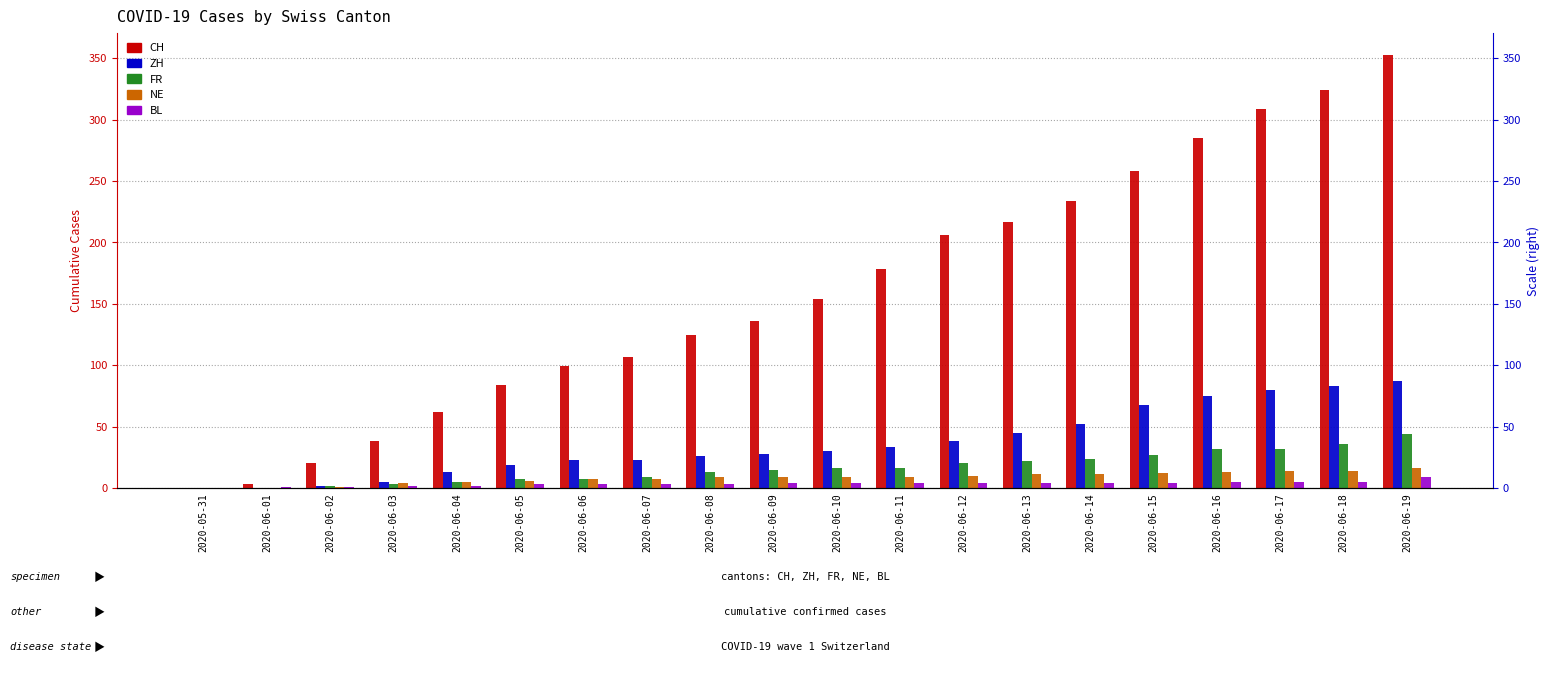

Reading right to left, list all the values displayed in this chart.

CH: 2020-06-19=353	2020-06-18=324	2020-06-17=309	2020-06-16=285	2020-06-15=258	2020-06-14=234	2020-06-13=217	2020-06-12=206	2020-06-11=178	2020-06-10=154	2020-06-09=136	2020-06-08=125	2020-06-07=107	2020-06-06=99	2020-06-05=84	2020-06-04=62	2020-06-03=38	2020-06-02=20	2020-06-01=3	2020-05-31=0
ZH: 2020-06-19=87	2020-06-18=83	2020-06-17=80	2020-06-16=75	2020-06-15=68	2020-06-14=52	2020-06-13=45	2020-06-12=38	2020-06-11=33	2020-06-10=30	2020-06-09=28	2020-06-08=26	2020-06-07=23	2020-06-06=23	2020-06-05=19	2020-06-04=13	2020-06-03=5	2020-06-02=2	2020-06-01=0	2020-05-31=0
FR: 2020-06-19=44	2020-06-18=36	2020-06-17=32	2020-06-16=32	2020-06-15=27	2020-06-14=24	2020-06-13=22	2020-06-12=20	2020-06-11=16	2020-06-10=16	2020-06-09=15	2020-06-08=13	2020-06-07=9	2020-06-06=7	2020-06-05=7	2020-06-04=5	2020-06-03=3	2020-06-02=2	2020-06-01=0	2020-05-31=0
NE: 2020-06-19=16	2020-06-18=14	2020-06-17=14	2020-06-16=13	2020-06-15=12	2020-06-14=11	2020-06-13=11	2020-06-12=10	2020-06-11=9	2020-06-10=9	2020-06-09=9	2020-06-08=9	2020-06-07=7	2020-06-06=7	2020-06-05=6	2020-06-04=5	2020-06-03=4	2020-06-02=1	2020-06-01=0	2020-05-31=0
BL: 2020-06-19=9	2020-06-18=5	2020-06-17=5	2020-06-16=5	2020-06-15=4	2020-06-14=4	2020-06-13=4	2020-06-12=4	2020-06-11=4	2020-06-10=4	2020-06-09=4	2020-06-08=3	2020-06-07=3	2020-06-06=3	2020-06-05=3	2020-06-04=2	2020-06-03=2	2020-06-02=1	2020-06-01=1	2020-05-31=0